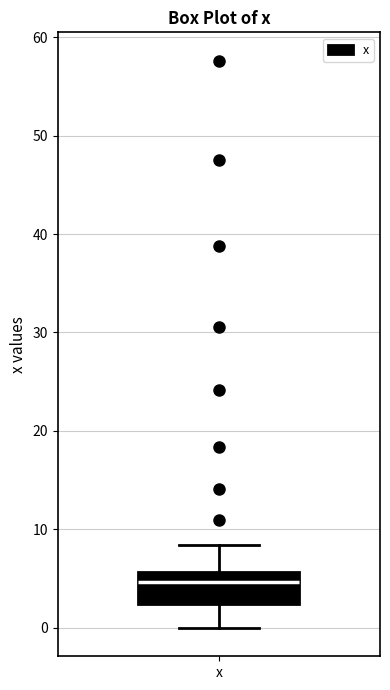

Read this box plot against the y-axis: the position of the median line, the range covered by the box, and the ends of both whiskers. The values are not printed on the chart, so give them approximately, as read against the axis.

median 5, box 2 to 6, whiskers 0 to 8